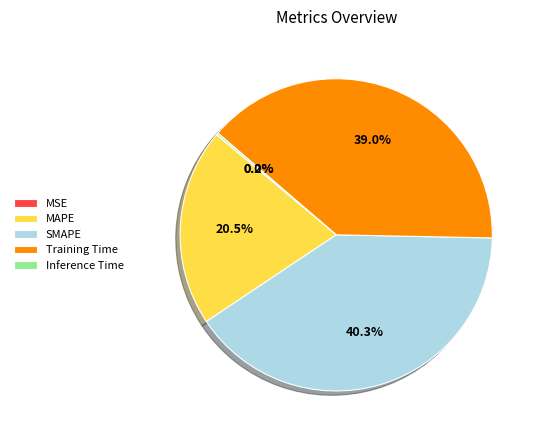

What is the largest slice in the pie chart?

SMAPE